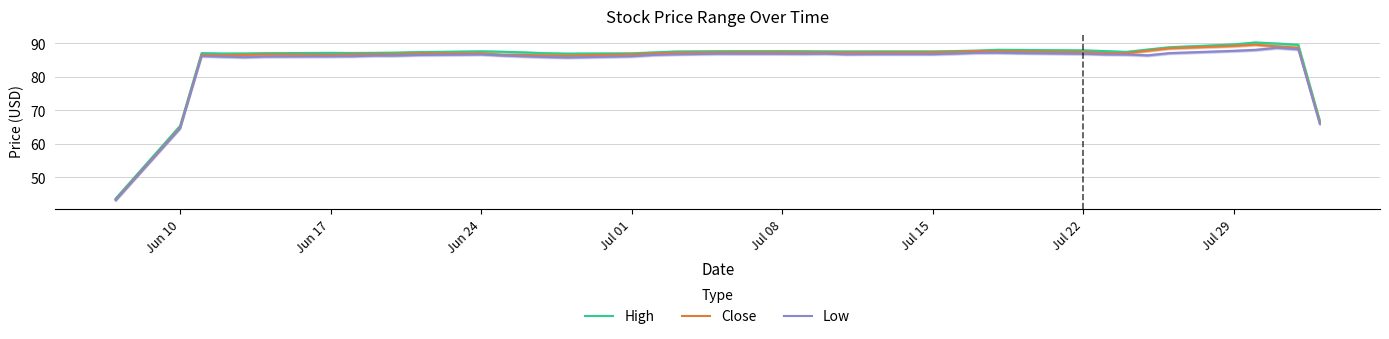

Reading right to left, list all the values displayed in this chart.

High: 66.9	89.6	89.9	90.3	89.7	88.8	88.1	87.4	87.7	87.9	88.0	88.1	87.8	87.7	87.6	87.6	87.6	87.6	87.6	87.7	87.6	87.6	87.3	87.0	86.9	87.0	87.3	87.5	87.6	87.4	87.2	87.2	87.1	87.2	87.1	87.0	87.0	87.1	65.4	43.7
Close: 66.3	88.7	89.1	89.6	89.2	88.5	87.8	87.1	87.1	87.4	87.6	87.7	87.7	87.4	87.3	87.3	87.3	87.3	87.3	87.4	87.3	87.2	87.0	86.7	86.3	86.4	86.5	86.6	87.0	87.0	86.8	86.8	86.7	86.6	86.7	86.5	86.4	86.6	64.9	43.3
Low: 65.9	88.2	88.7	88.1	87.8	87.1	86.4	86.7	86.7	86.9	87.1	87.2	87.2	86.9	86.8	86.8	86.7	86.9	86.9	86.9	86.9	86.7	86.6	86.2	85.8	85.9	86.1	86.4	86.7	86.5	86.4	86.3	86.2	86.1	86.1	85.9	86.0	86.2	64.7	43.3